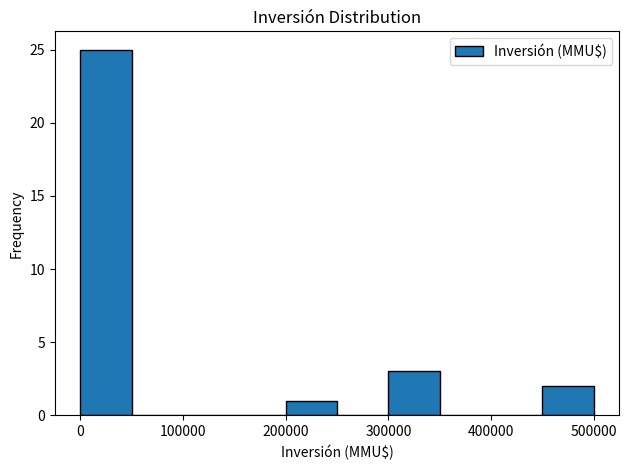

Over which range of the x-axis is the bar tallest?

0 to 50000